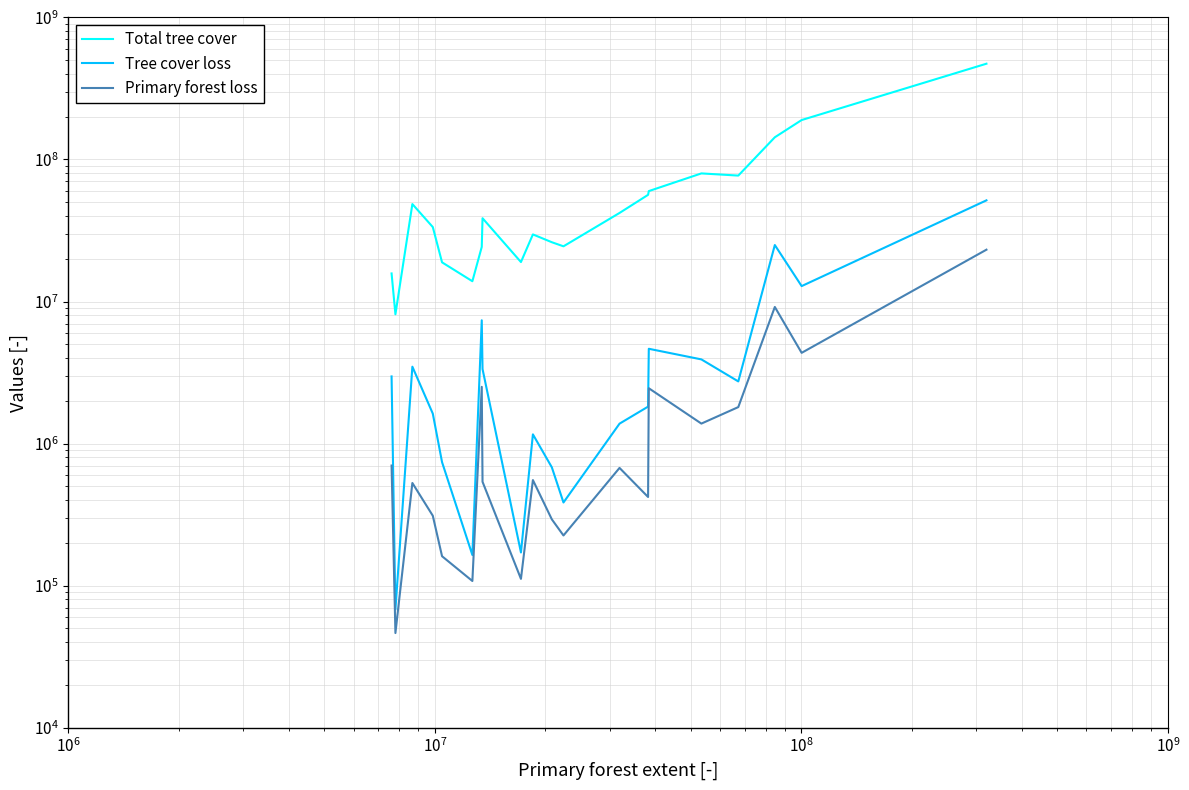

True or false: Tree cover loss has a value of 4915889 at $\mathdefault{10^{4}}$.

False